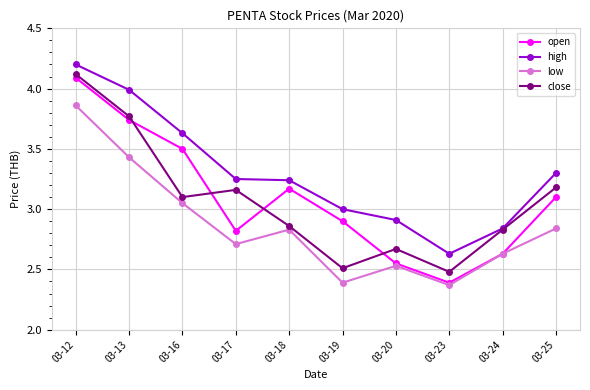

Does the chart have visible grid lines?

Yes